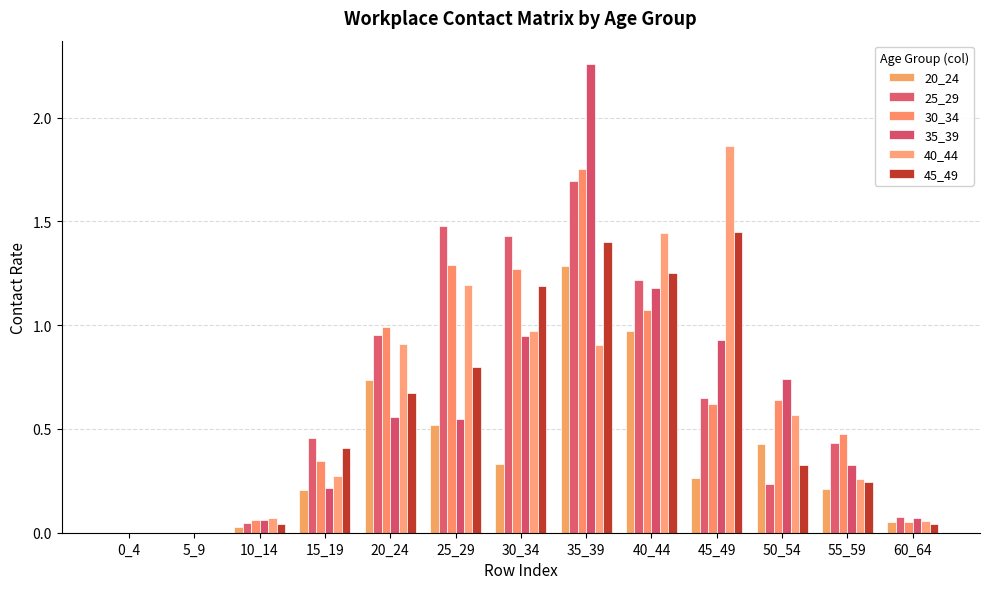

What is the value of the 20_24 bar at the 6th from the left?

0.5